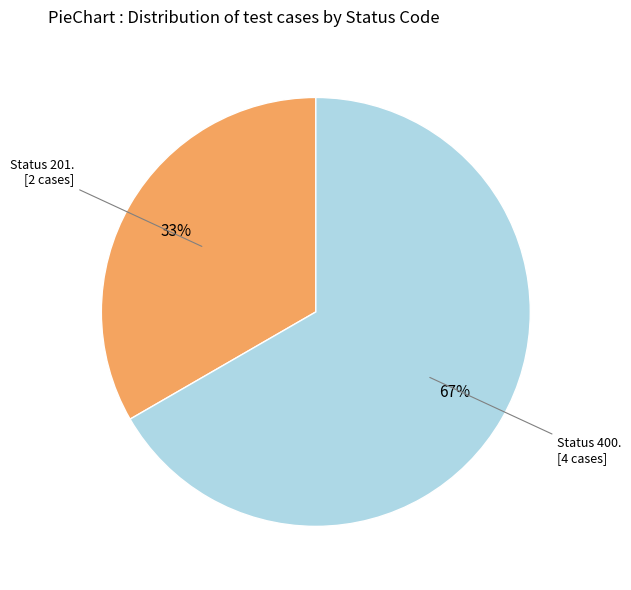

Is there any slice that represents more than half of the pie?

Yes